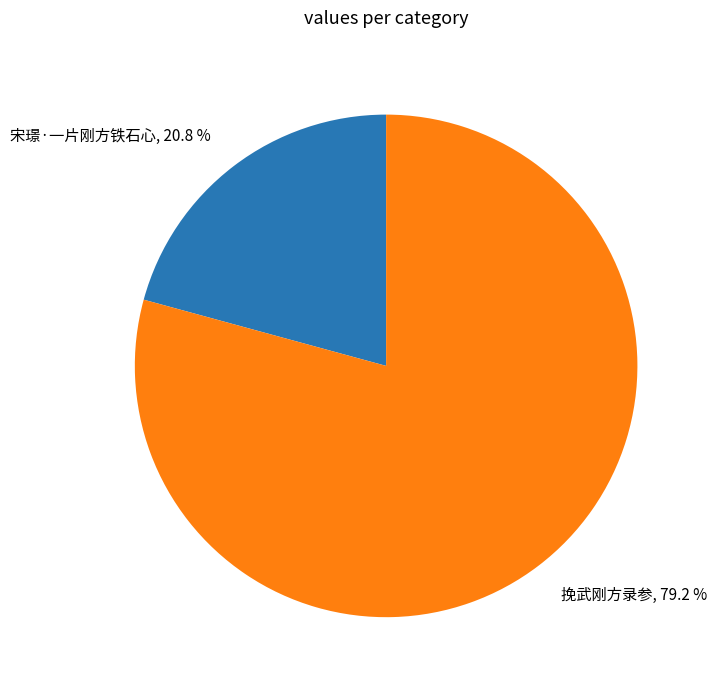

How many segments does this pie chart have?

2